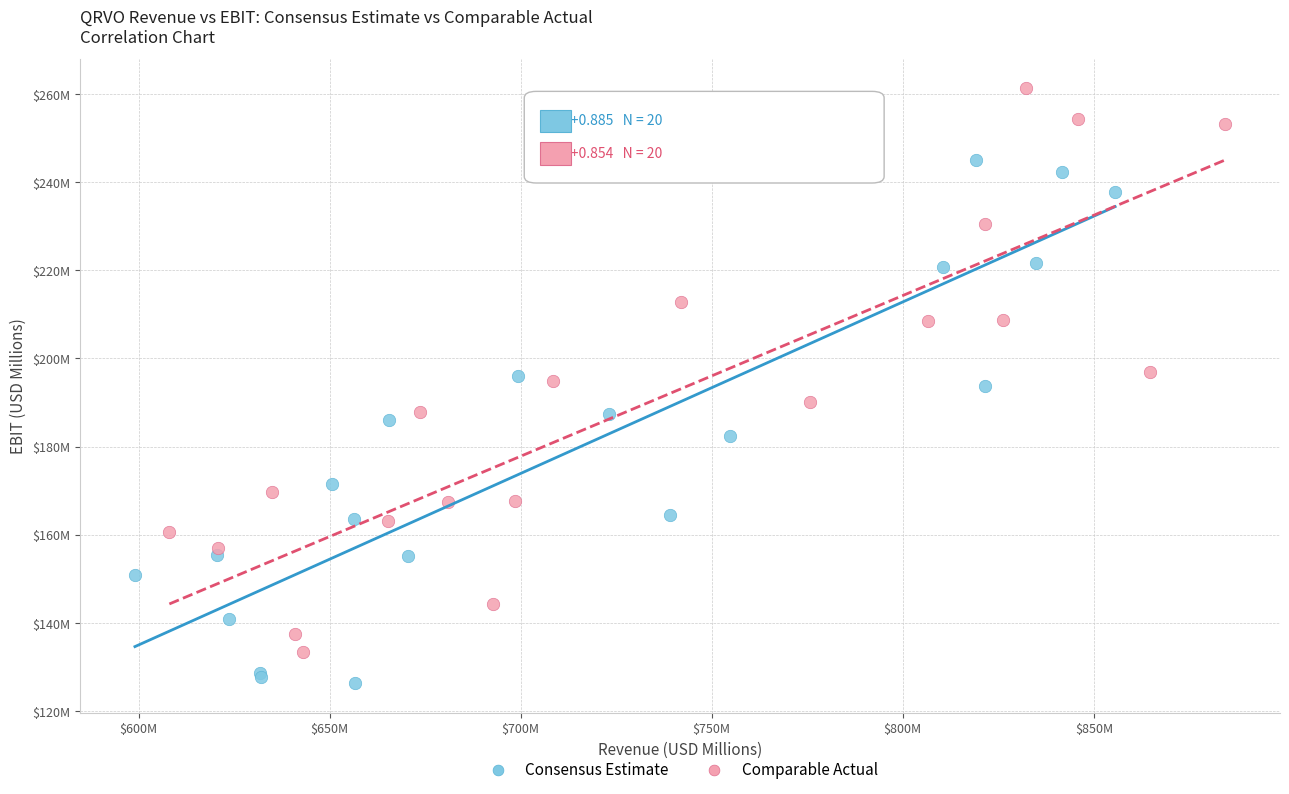

What are all the series names shown in the legend?

Consensus Estimate, Comparable Actual